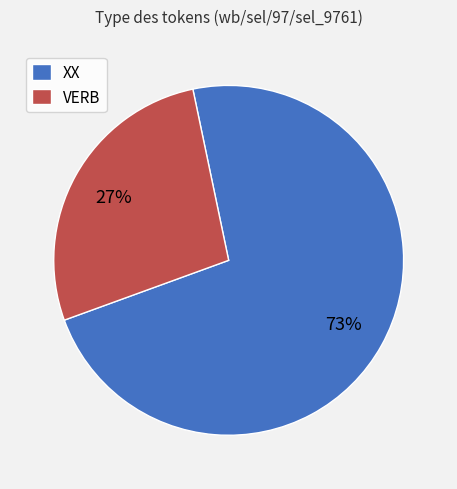

To the nearest percent, what portion does VERB represent?

27%